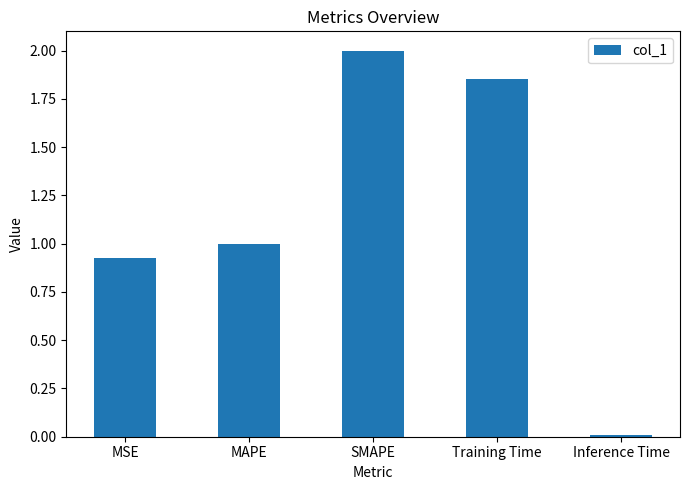

How many data points are less than 1?

2